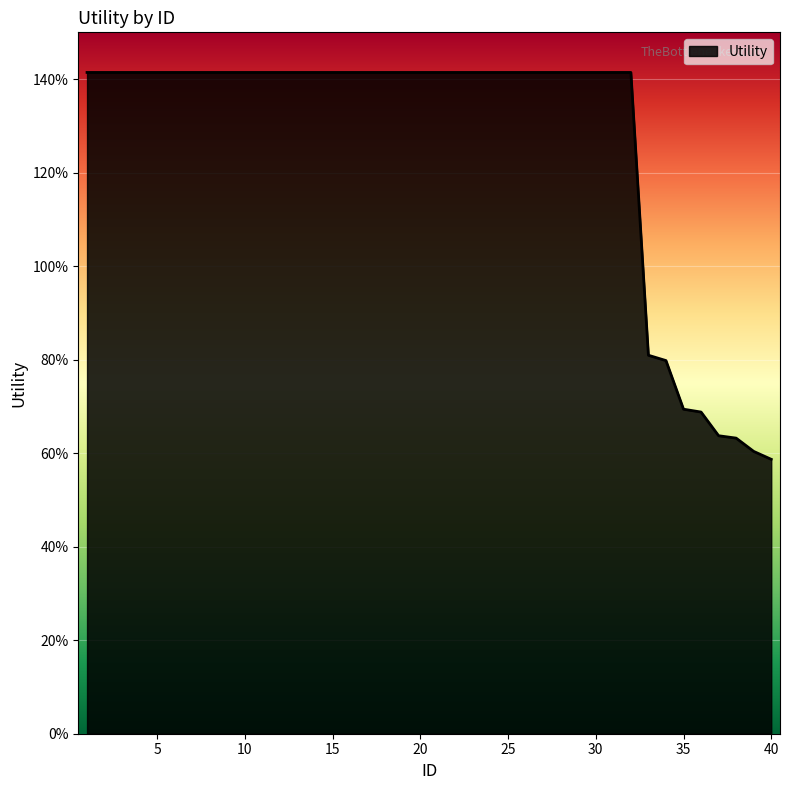

Does the chart display data point markers on the line(s)?

No